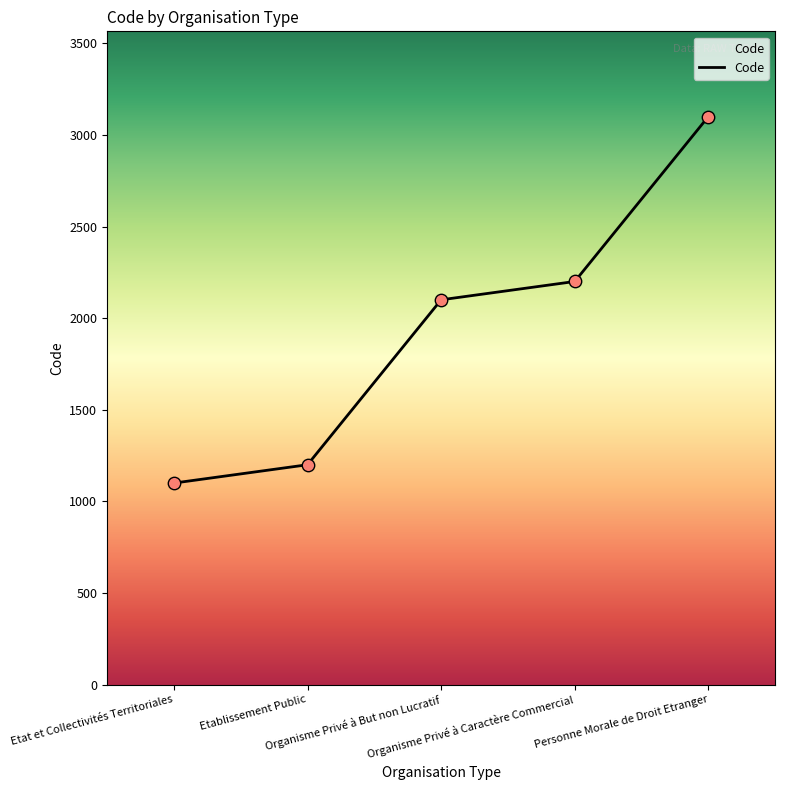

What is the change in value from Organisme Privé à Caractère Commercial to Personne Morale de Droit Etranger?

+900